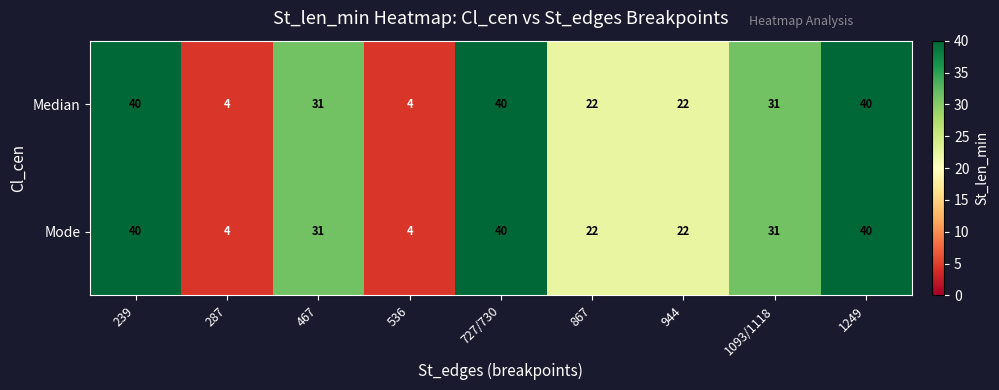

What is the total value across all series at 287?

8